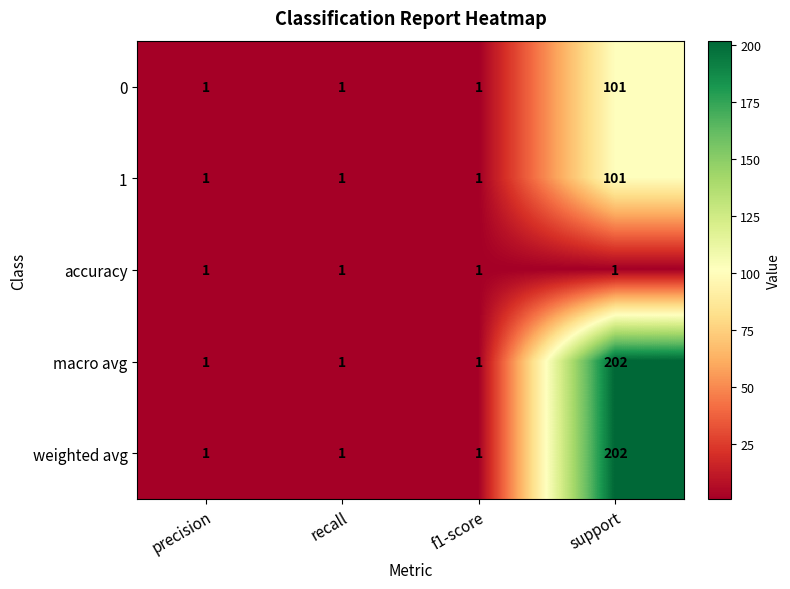

How many macro avg values are between 1 and 202?

4